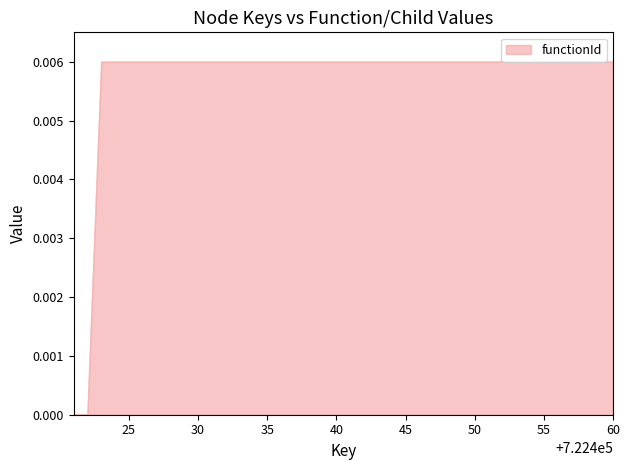

How many lines are shown in the chart?

1